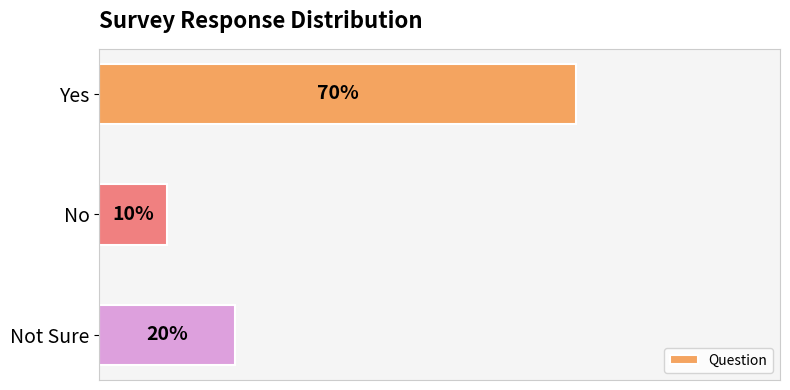

What is the difference between the second highest and minimum values?

0.1